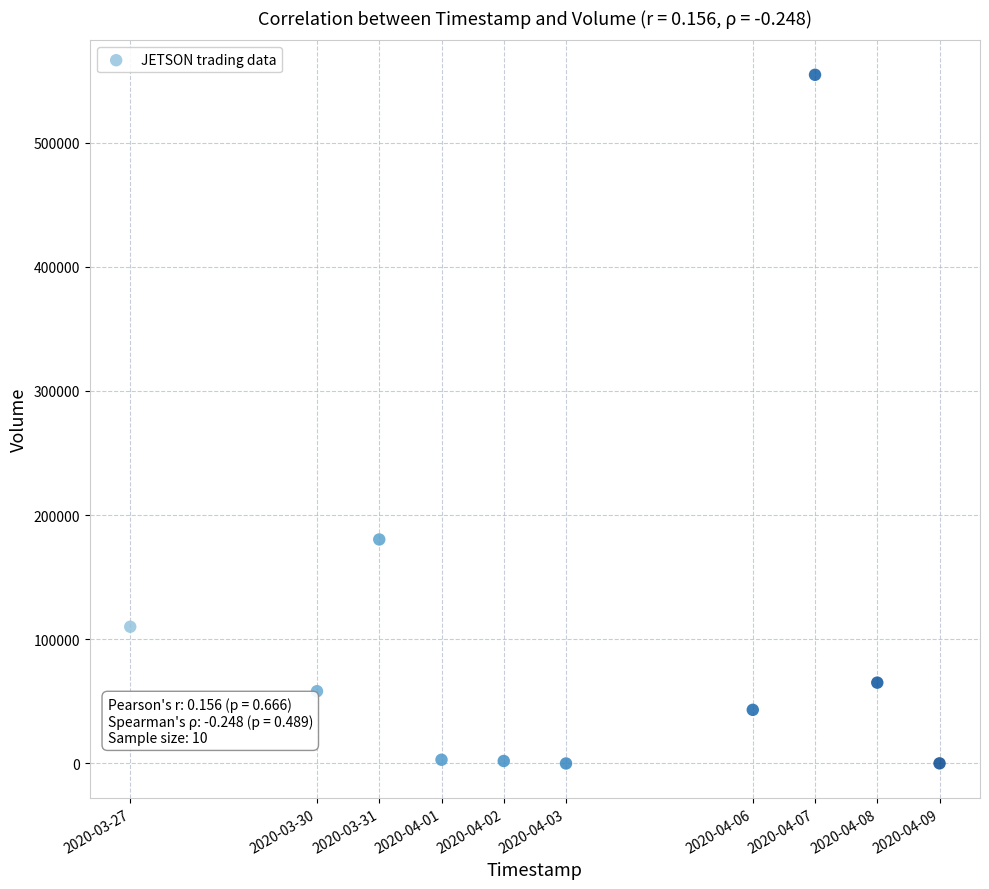

What is the average X value?

1585880640